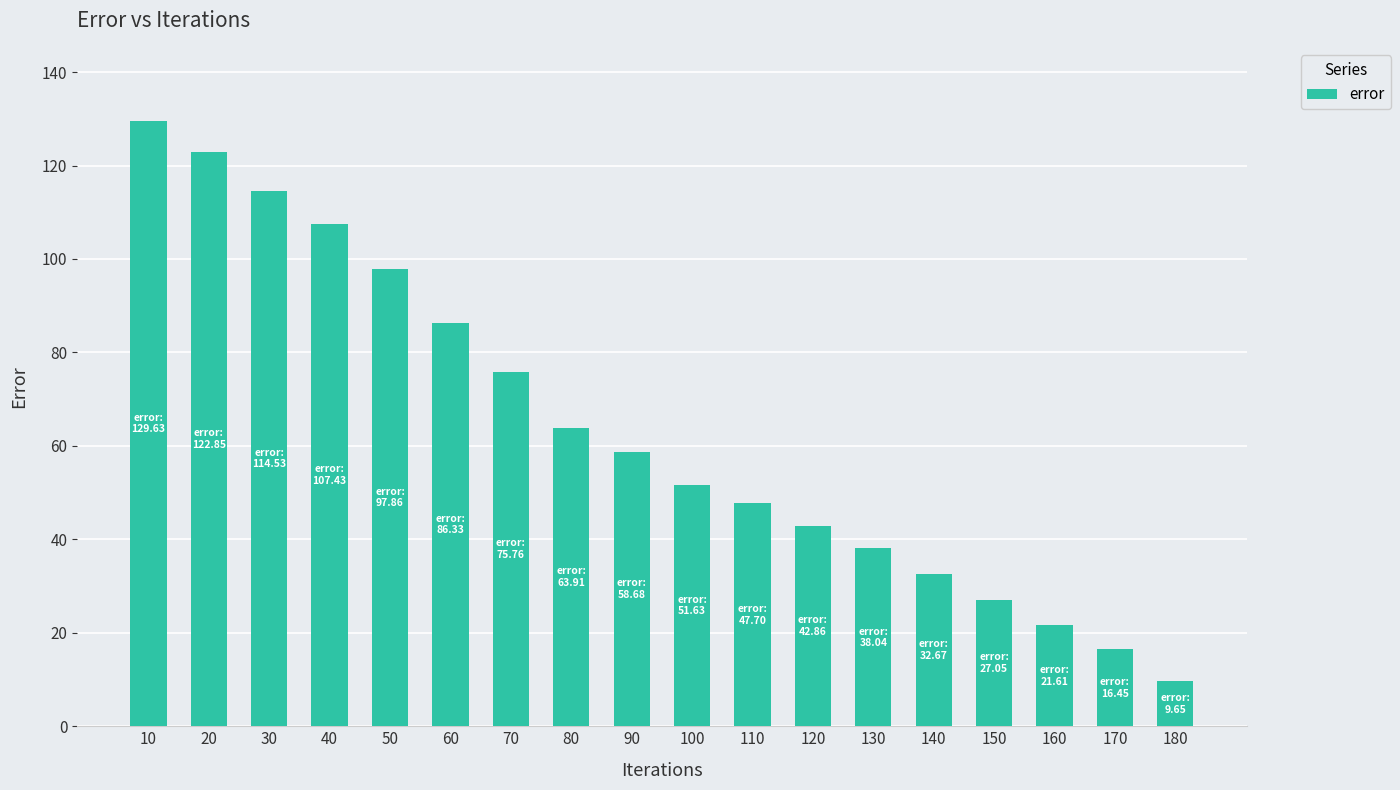

What value does the data have at 120?

42.9